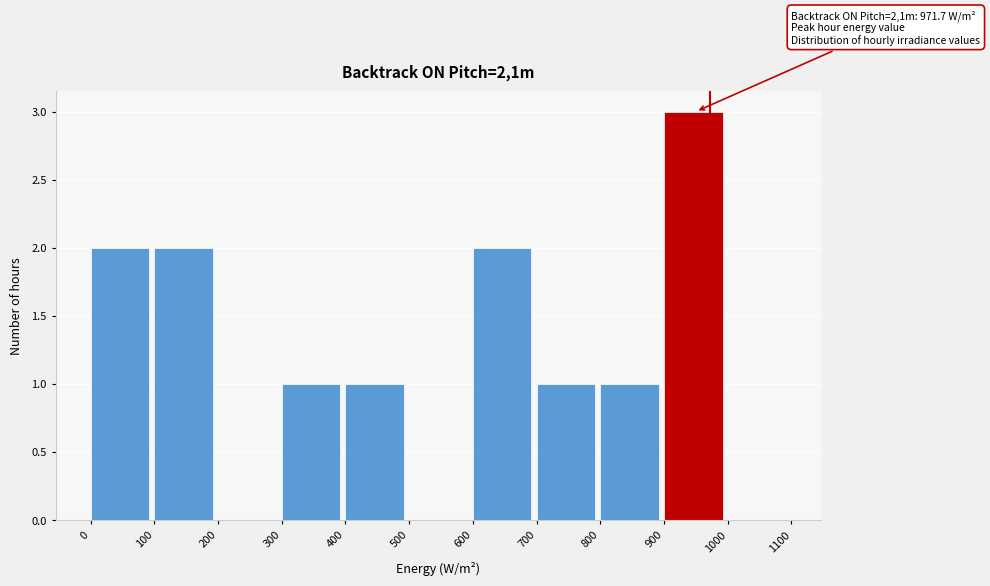

Which range on the x-axis has the tallest bar?

900 to 1000